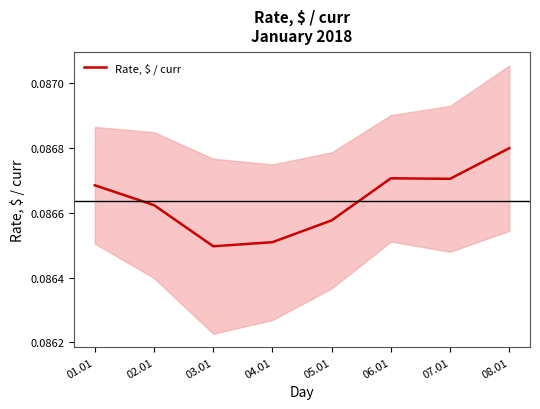

Does the chart display data point markers on the line(s)?

No